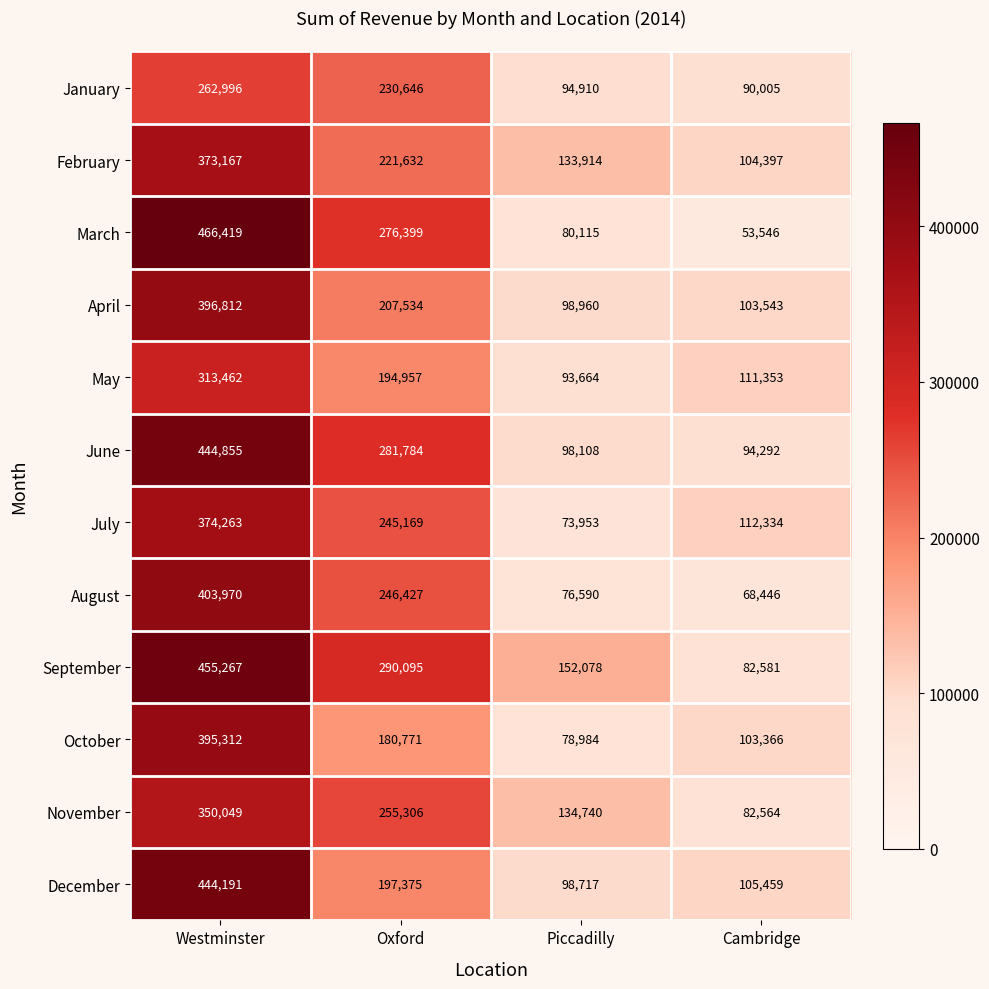

At Oxford, list the series in order from largest to smallest.

September, June, March, November, August, July, January, February, April, December, May, October